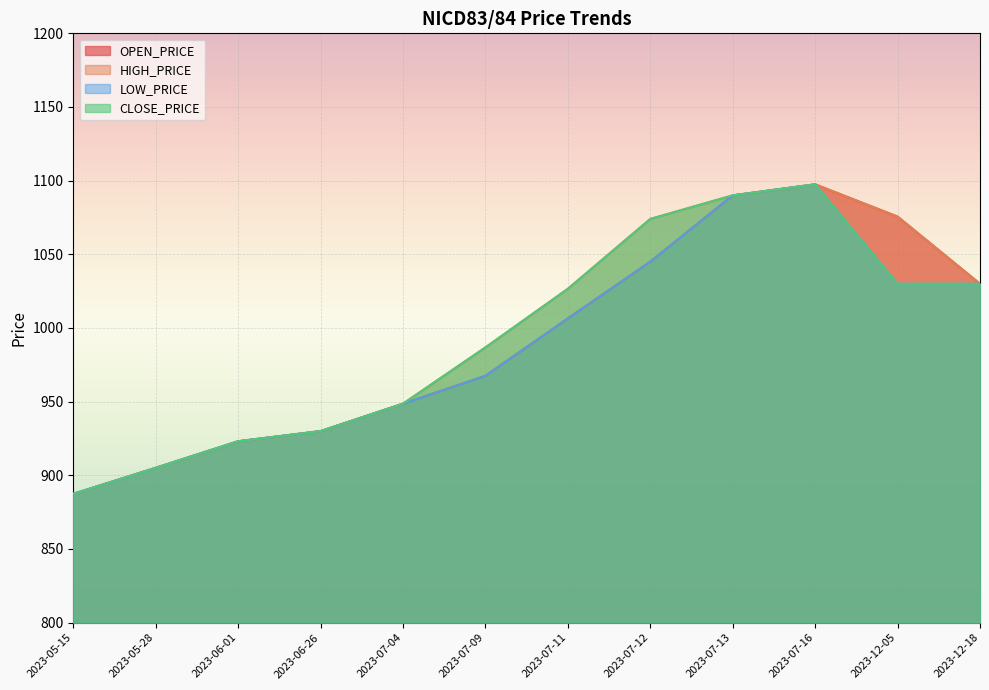

Count the number of data series in this chart.

4